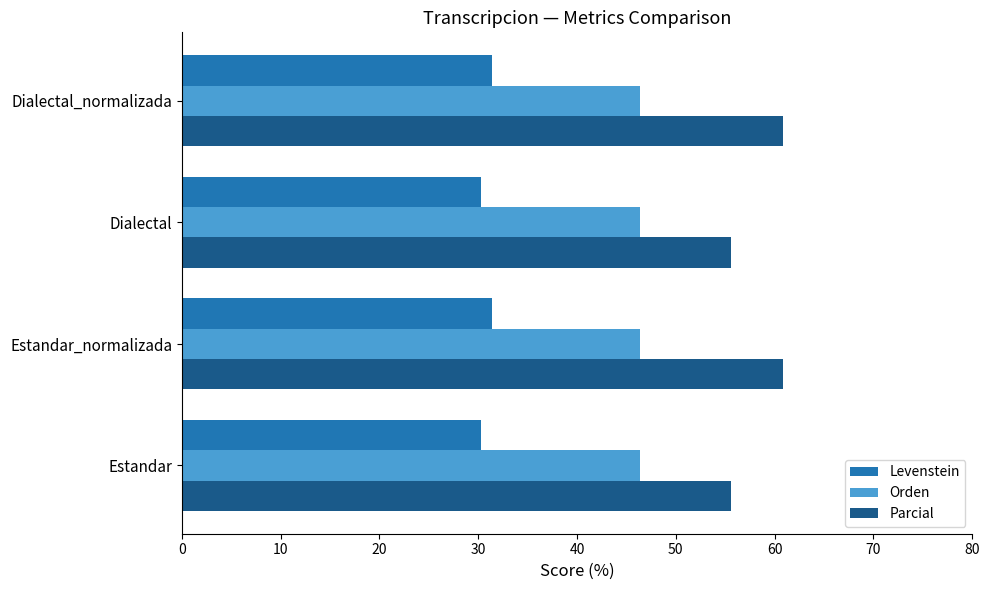

How many series are shown in this chart?

3